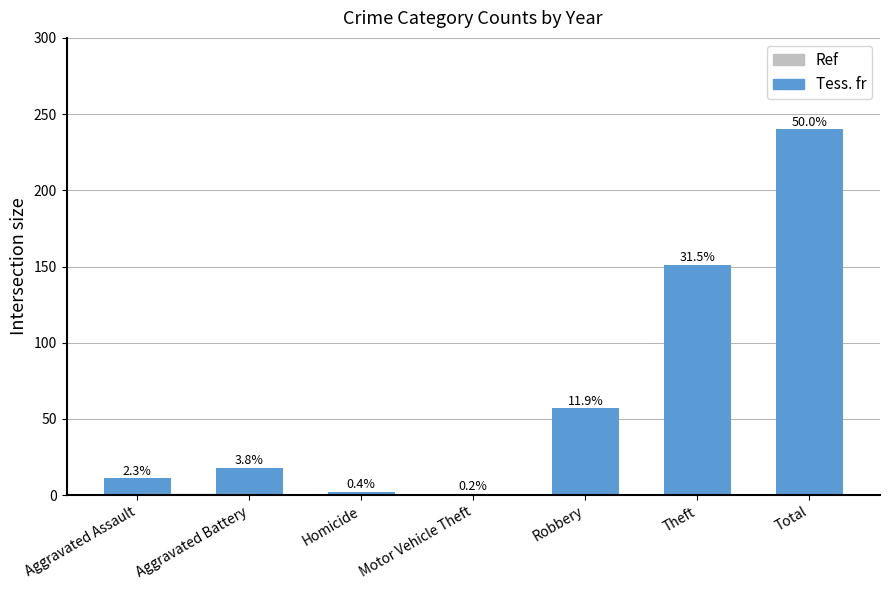

Reading right to left, what are all the values shown in this chart?

Total=240	Theft=151	Robbery=57	Motor Vehicle Theft=1	Homicide=2	Aggravated Battery=18	Aggravated Assault=11